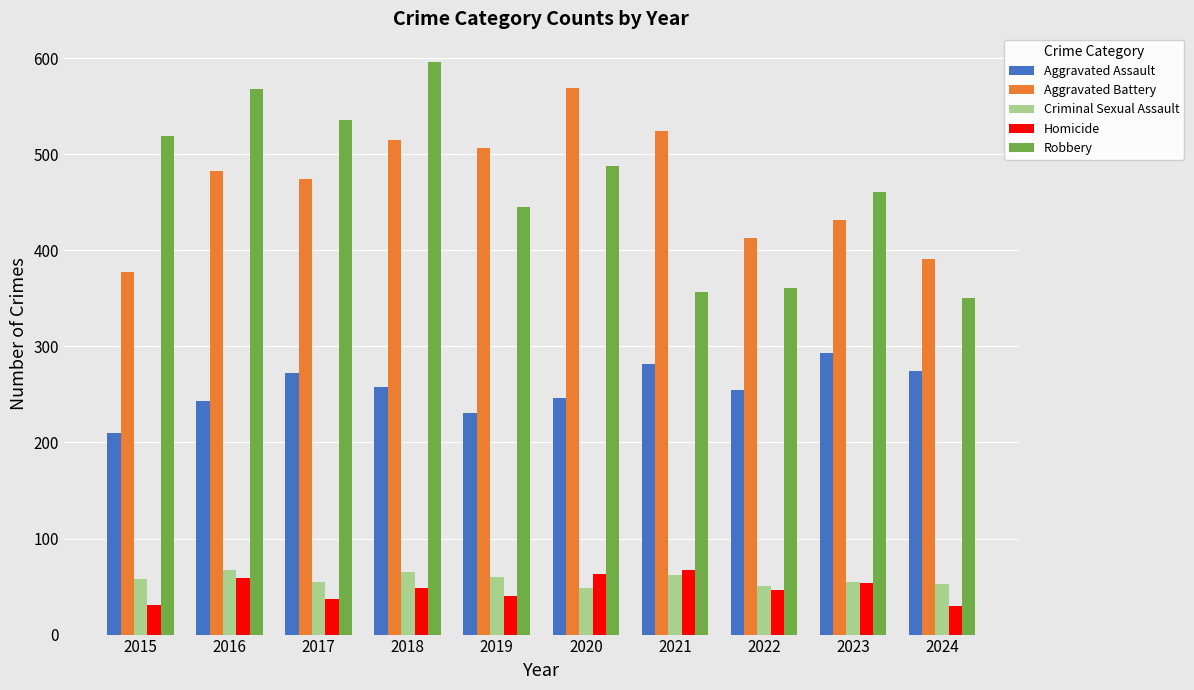

How many categories are shown in the chart?

10